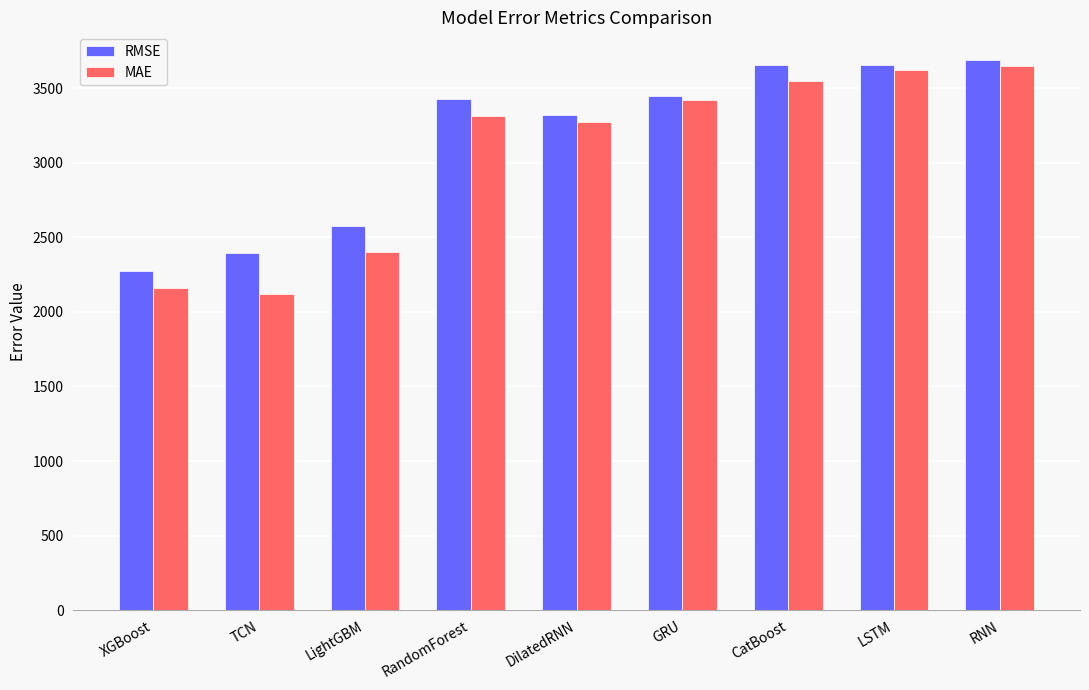

At how many categories does at least one series exceed 2765?

6